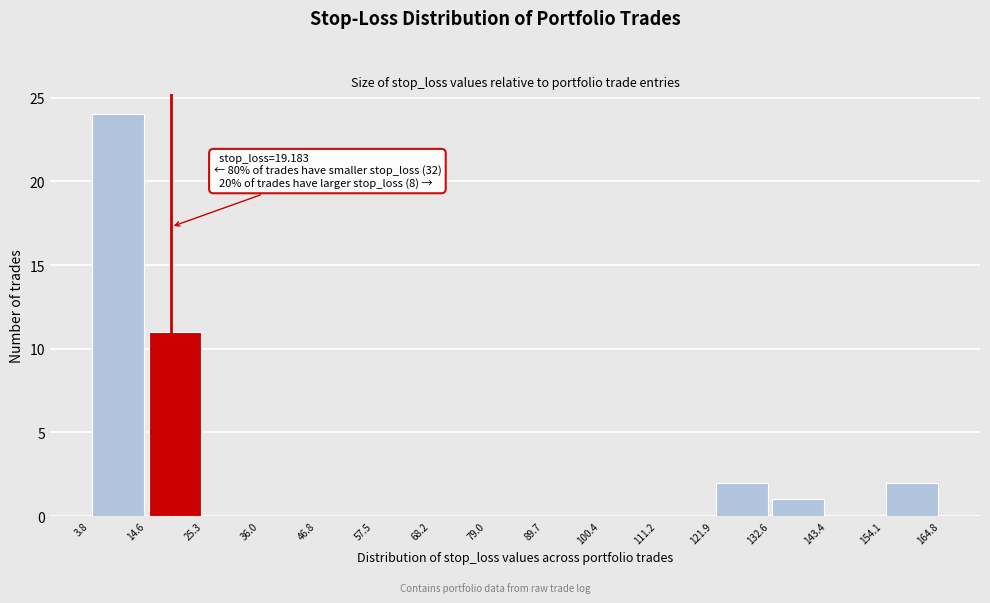

Which range on the x-axis has the tallest bar?

3.8 to 14.6